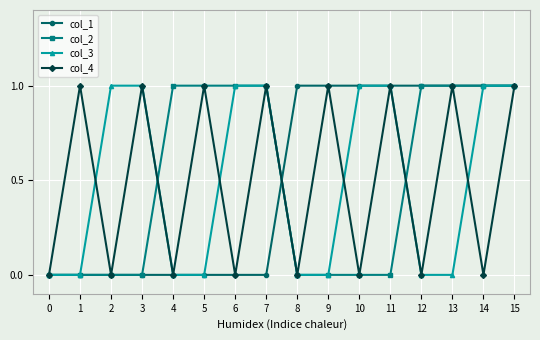

How many series are shown in this chart?

4